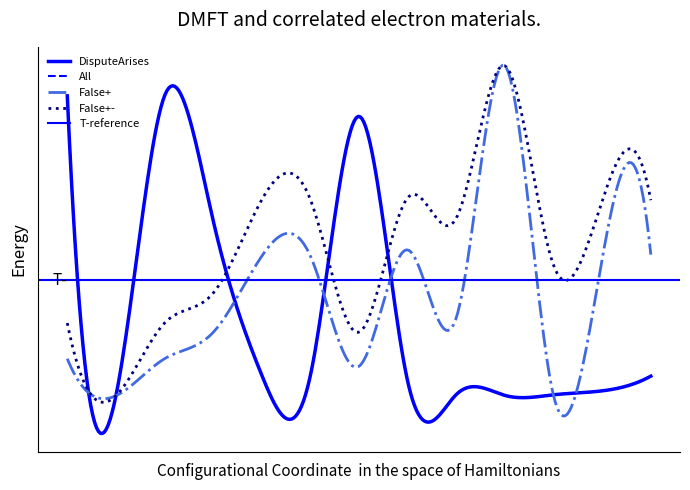

True or false: False+- and False+ intersect in this chart.

False